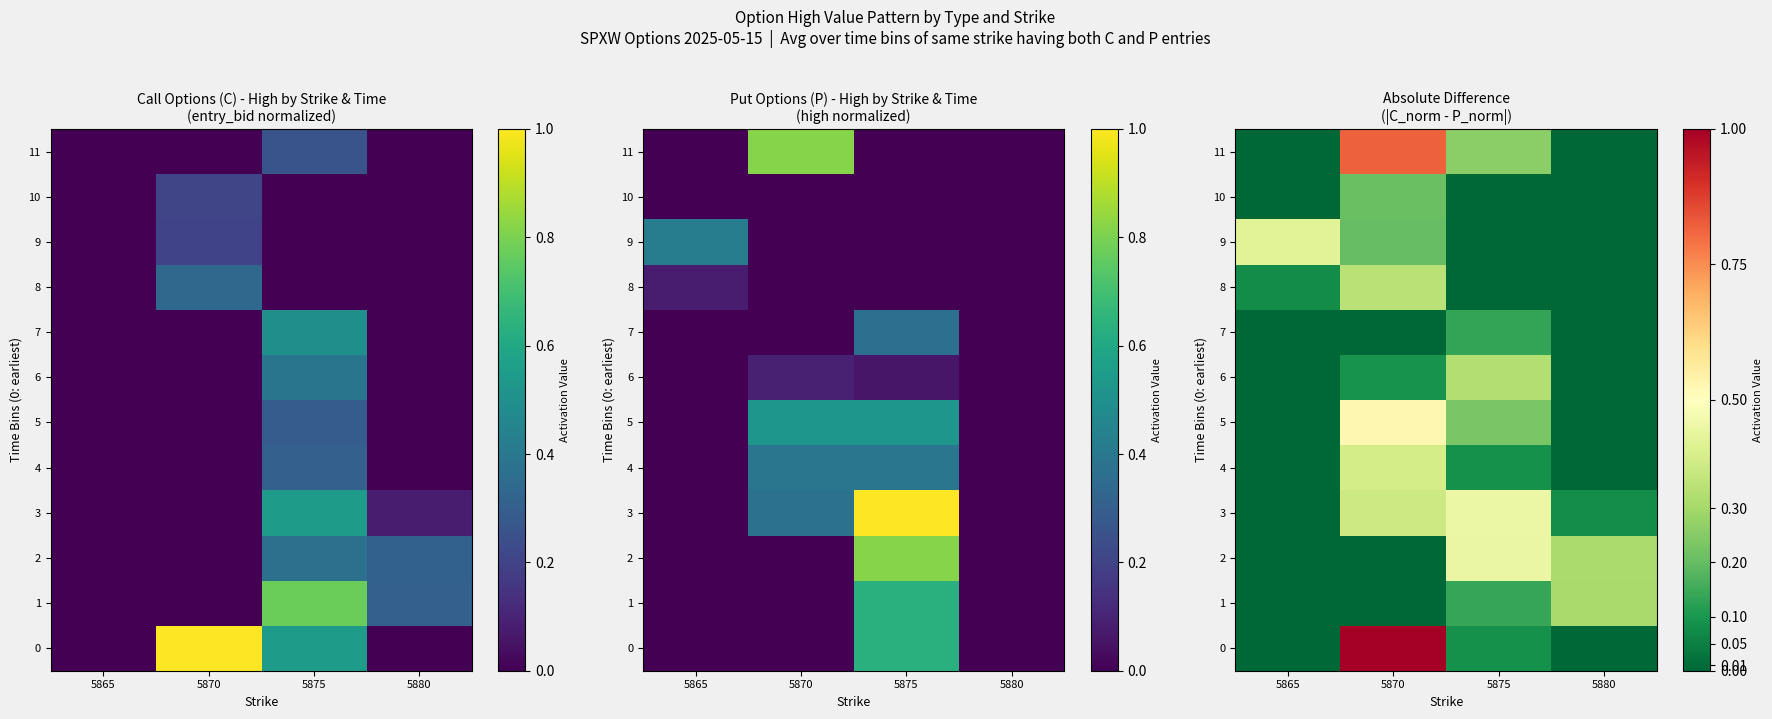

Count the 10 values in the range 0 to 1.

4